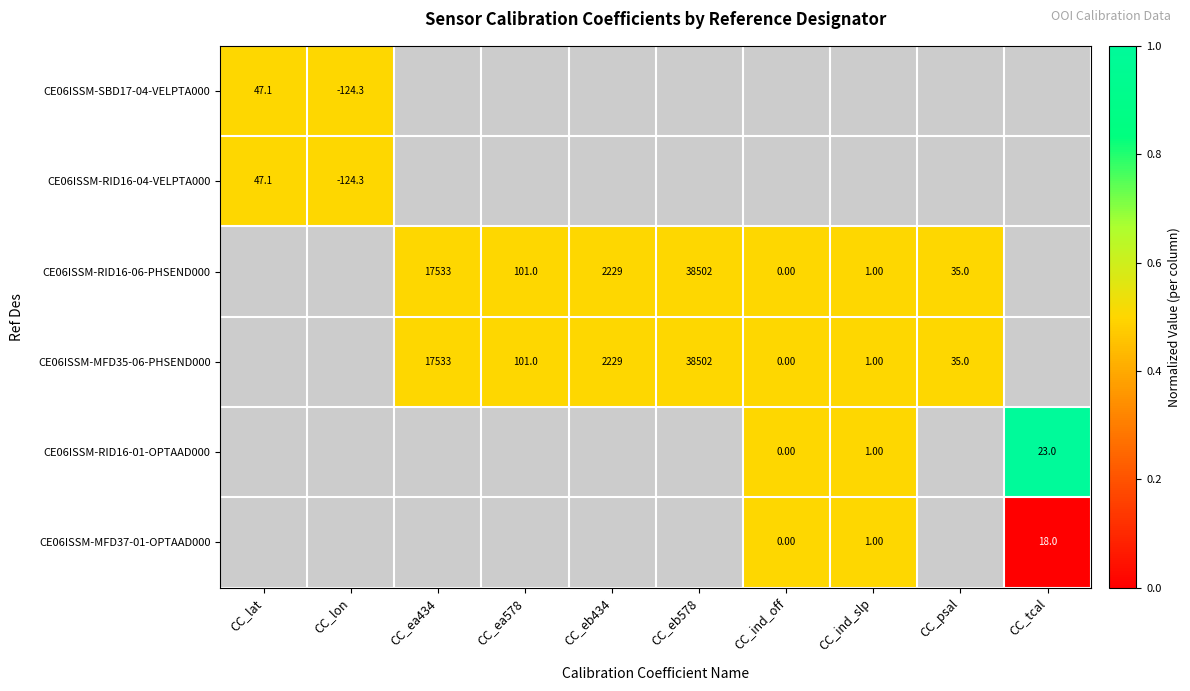

Is the value of CE06ISSM-RID16-06-PHSEND000 at CC_eb578 greater than the value of CE06ISSM-MFD37-01-OPTAAD000 at CC_ind_off?

Yes